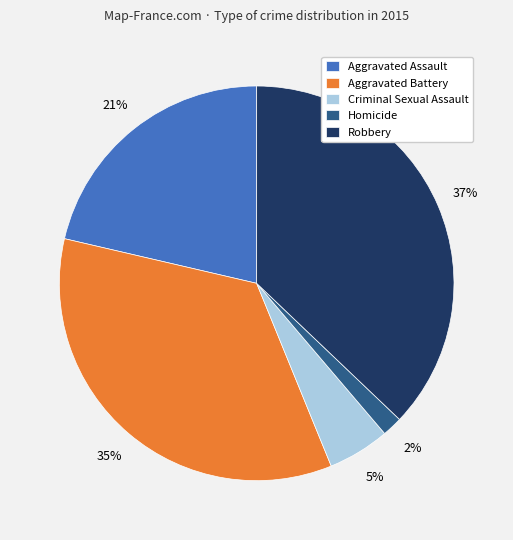

Do Homicide and Robbery together represent more than half of the pie?

No